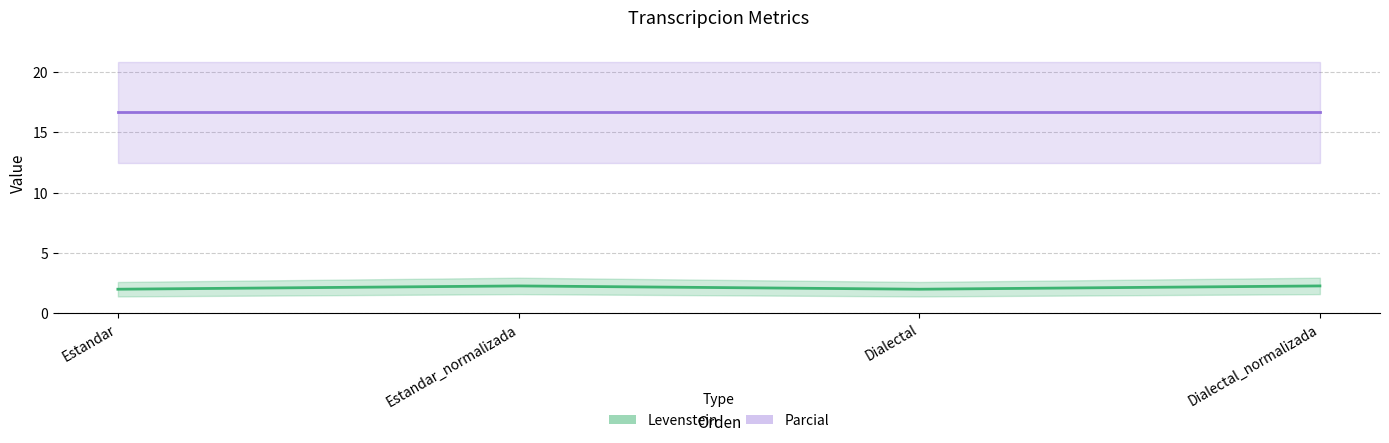

Which series has the largest range (max minus min)?

Levenstein